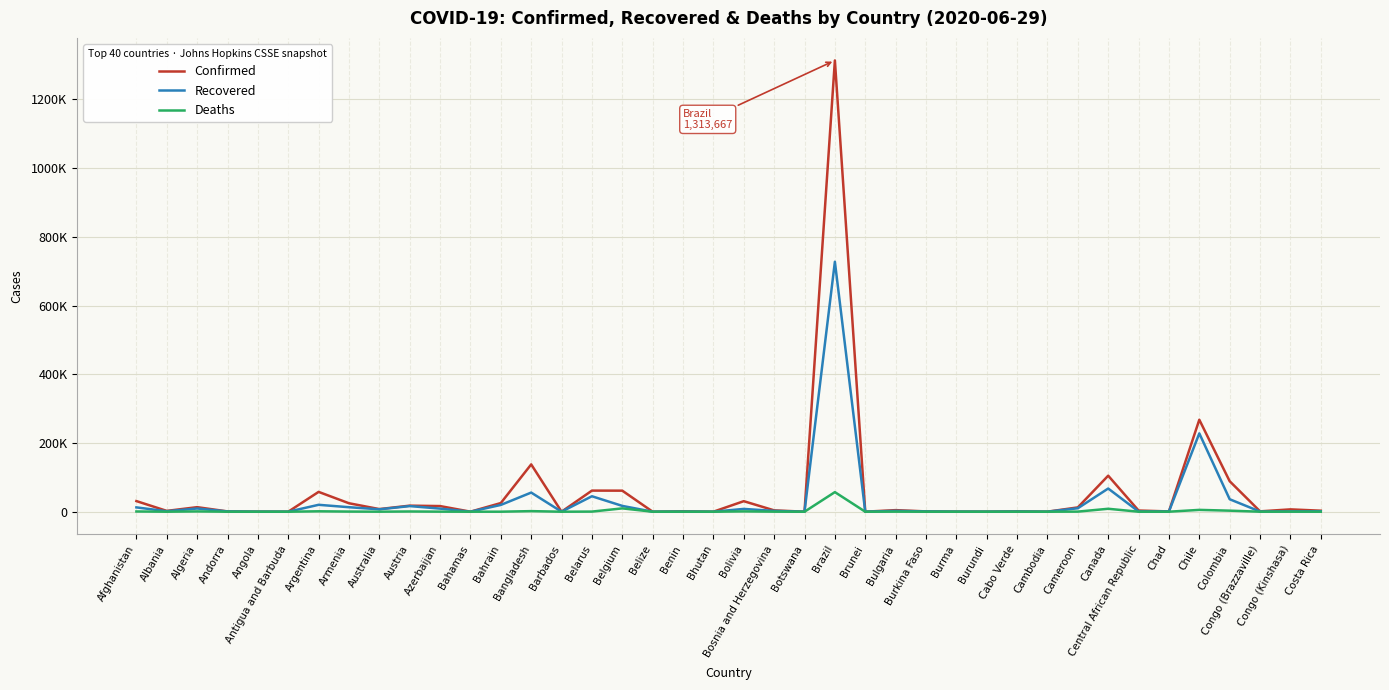

At which category does Deaths reach its first local valley?

Albania